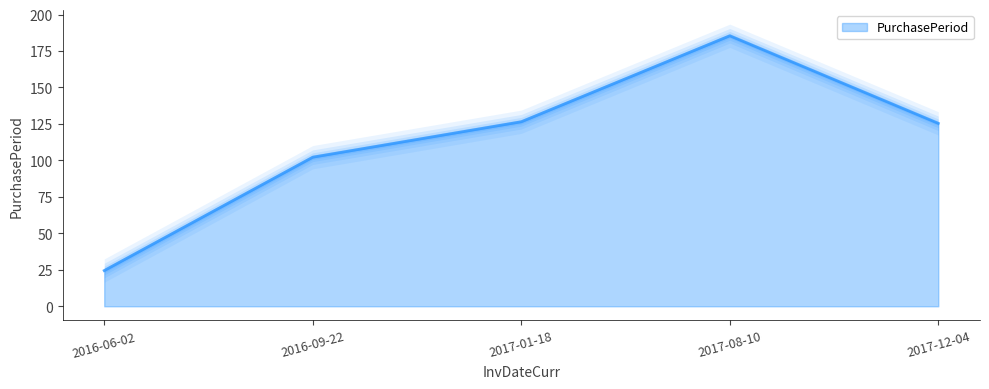

At which category does the data reach its first local peak?

2017-08-10